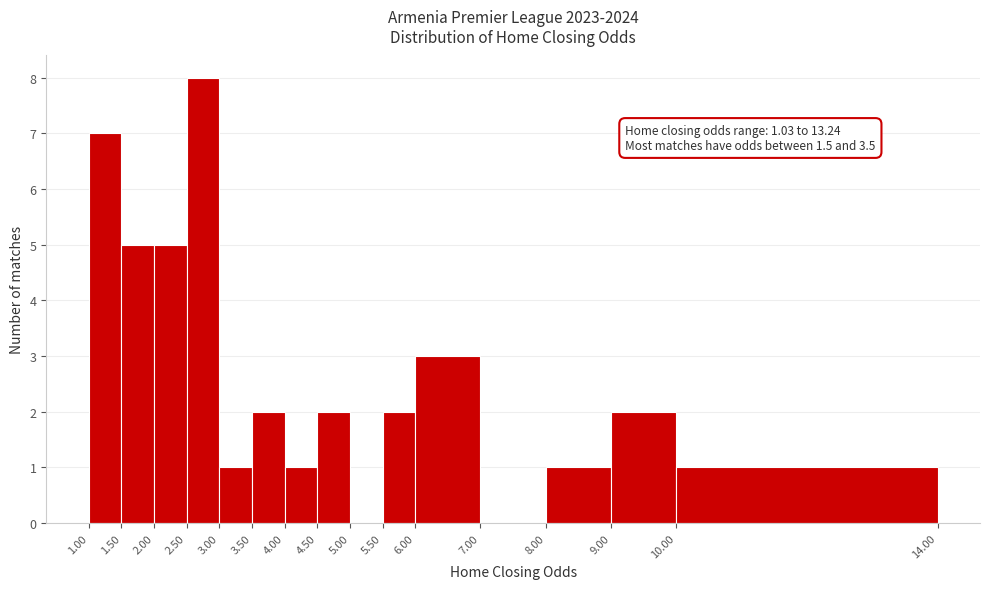

Over which range of the x-axis is the bar tallest?

2.50 to 3.00